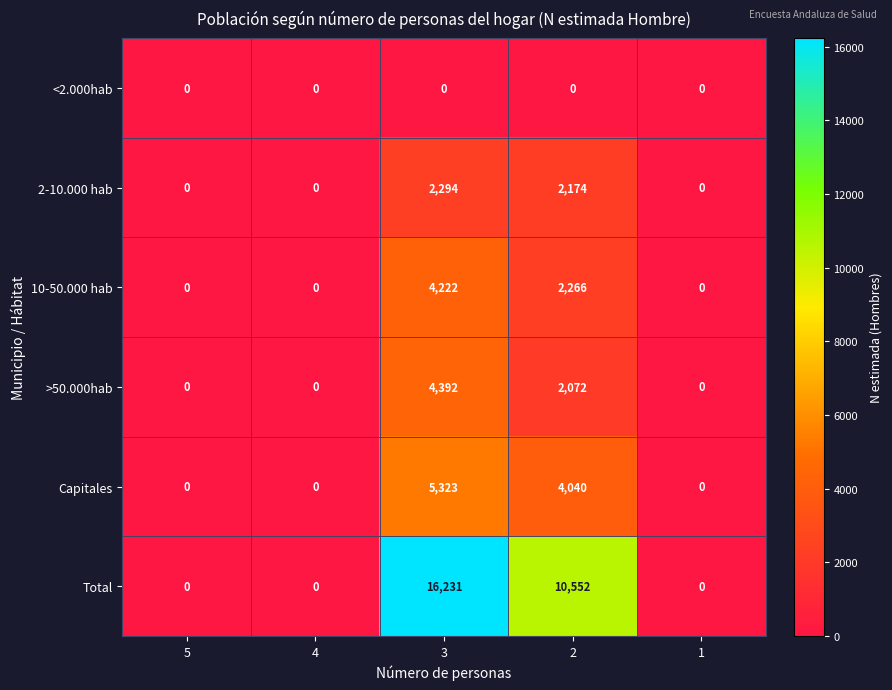

What is the difference between the maximum and minimum values in the 2-10.000 hab series?

2294